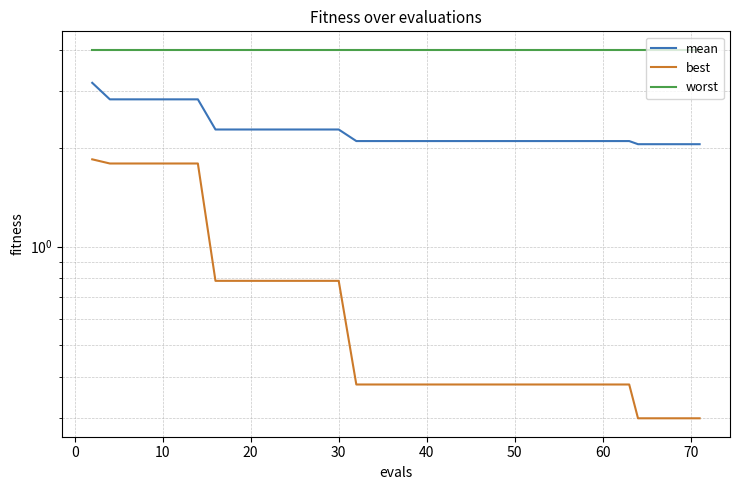

What is the difference between the maximum and minimum values in the best series?

1.6